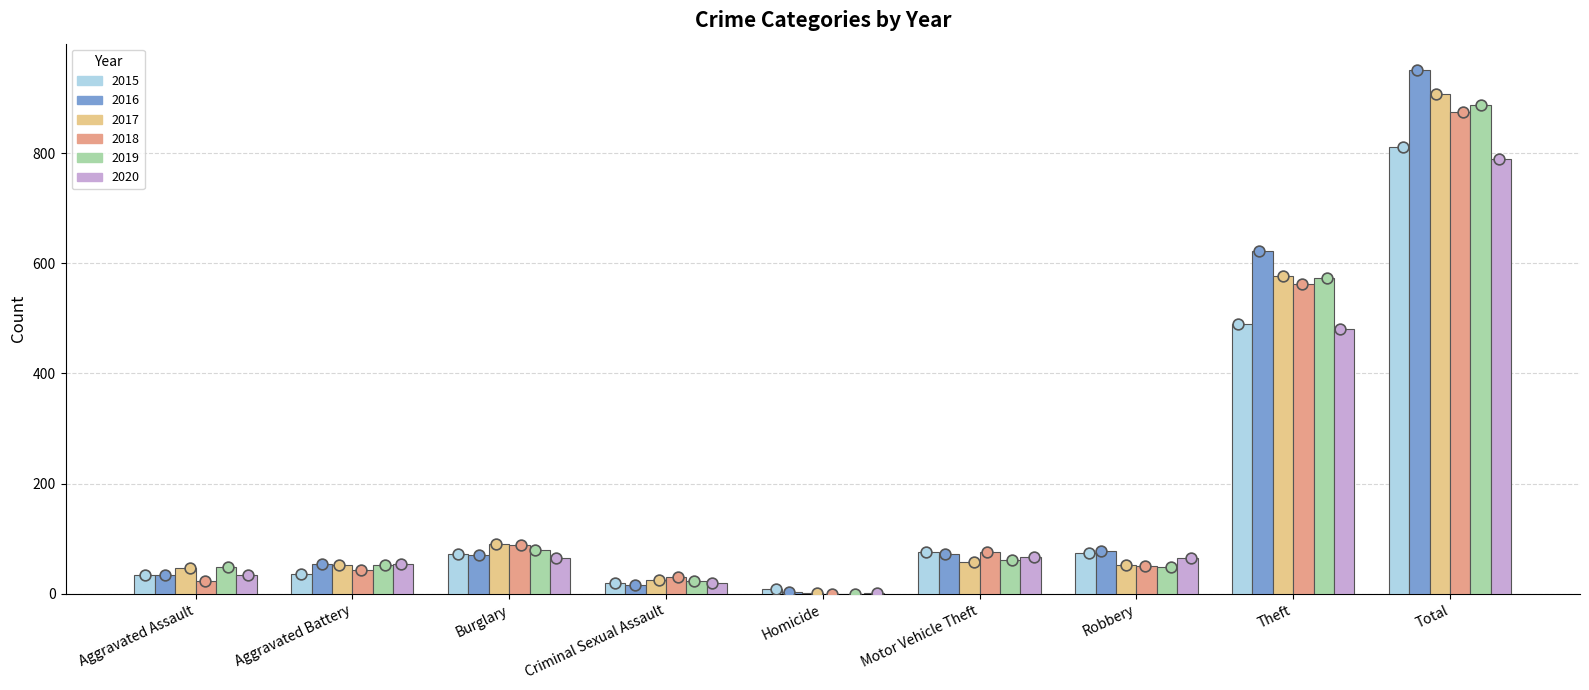

What are all the series names shown in the legend?

2015, 2016, 2017, 2018, 2019, 2020